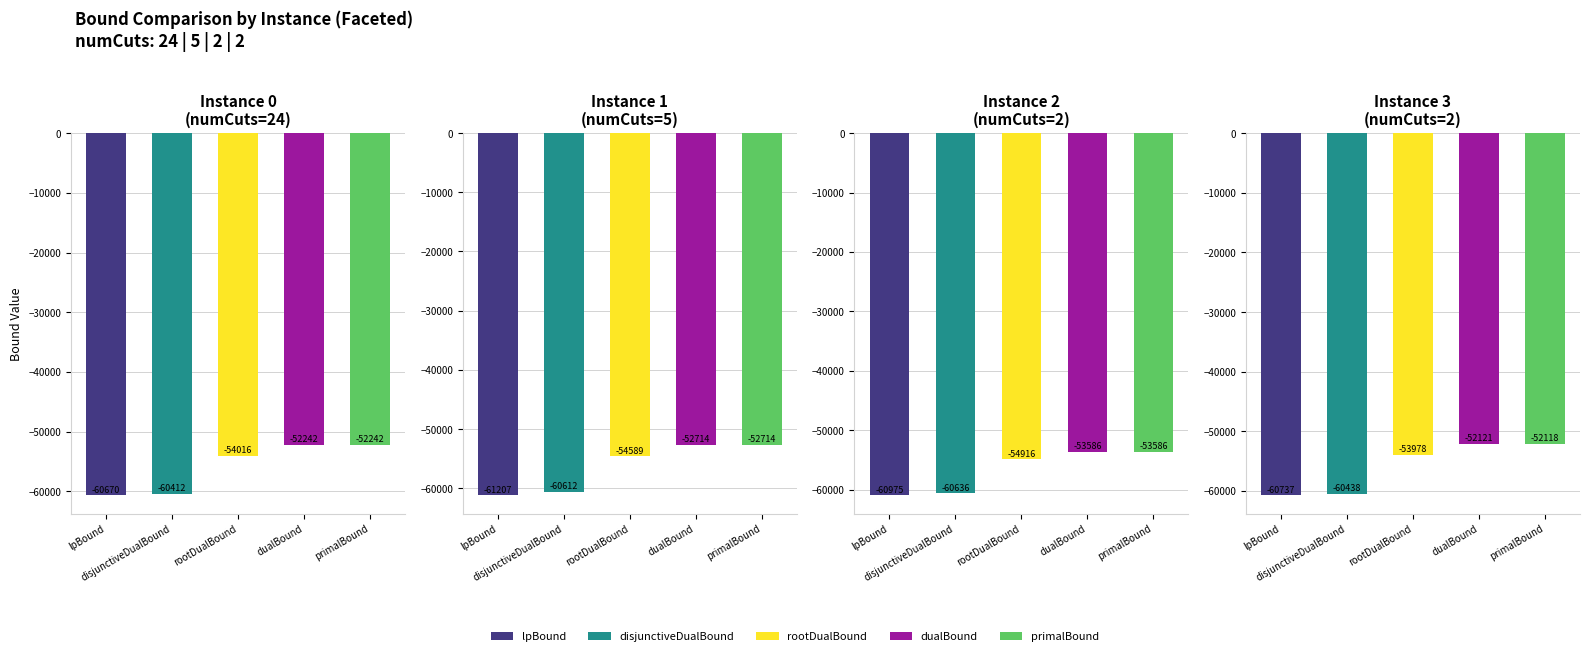

What is the value of the dualBound bar at the 4th from the left?

-53586.0